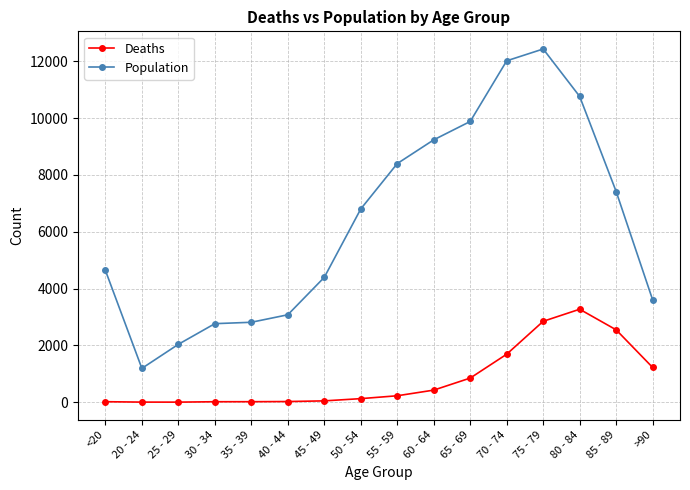

True or false: Deaths and Population intersect in this chart.

False